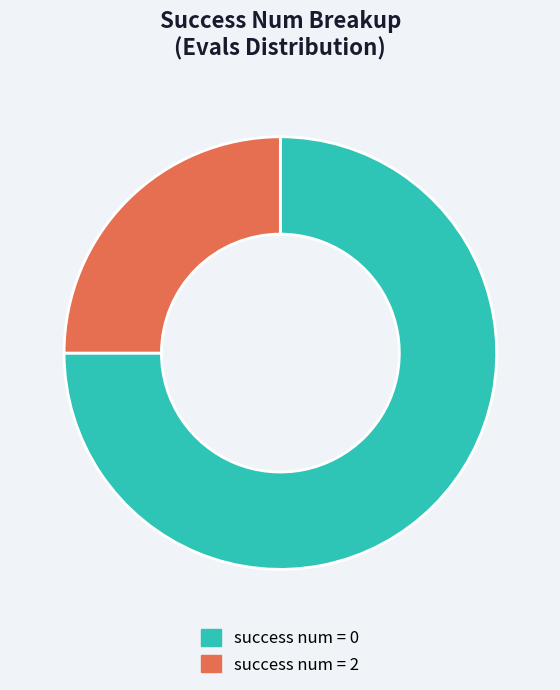

How many slices are in this pie chart?

2